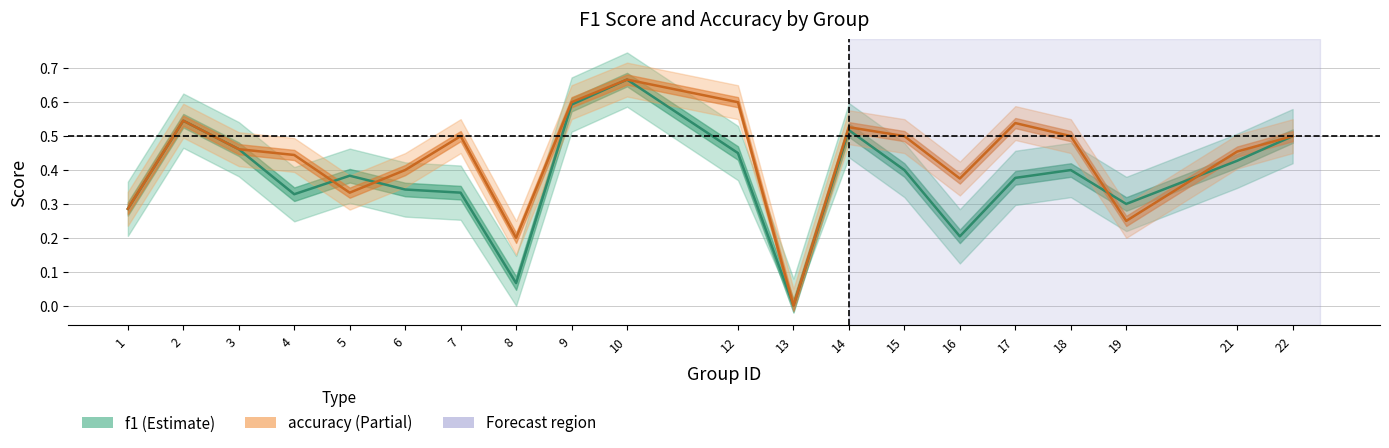

At which label is f1 closest to 0?

13